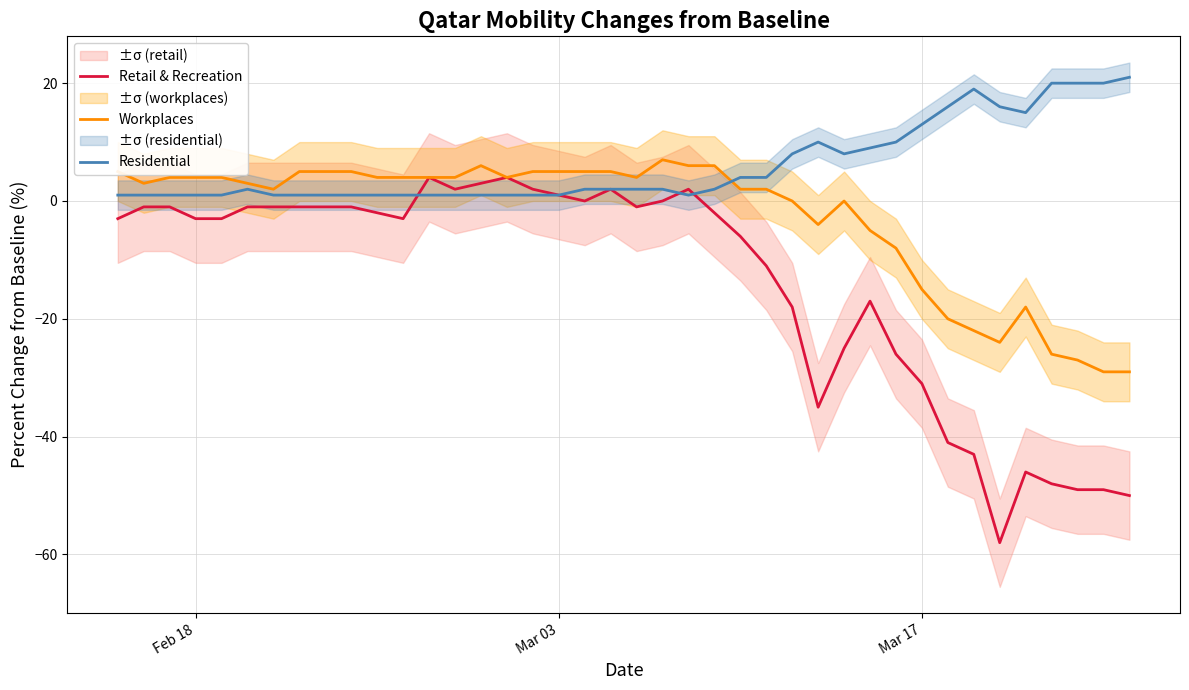

True or false: Workplaces has a value of 5 at Mar 03.

True